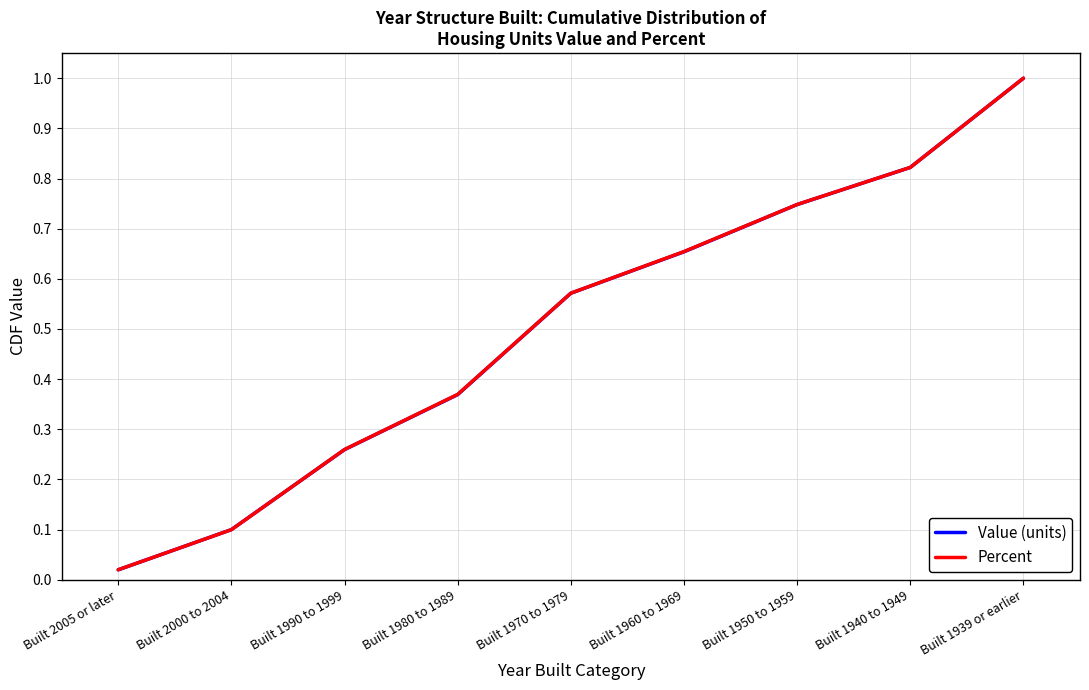

Rank the categories by Percent value from highest to lowest.

Built 1939 or earlier, Built 1940 to 1949, Built 1950 to 1959, Built 1960 to 1969, Built 1970 to 1979, Built 1980 to 1989, Built 1990 to 1999, Built 2000 to 2004, Built 2005 or later